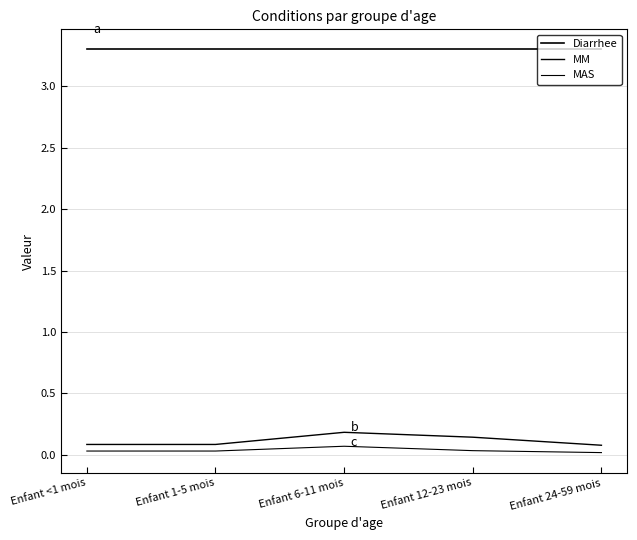

At which label does MAS reach its peak?

Enfant 6-11 mois